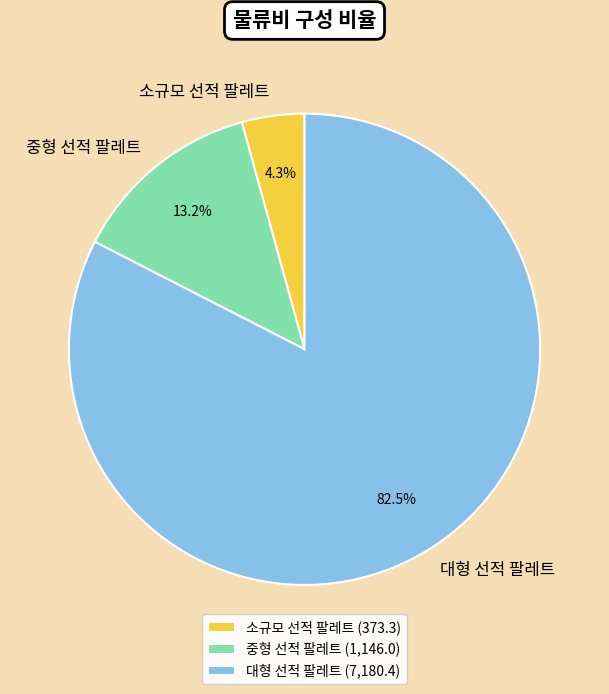

To the nearest percent, what is the combined percentage of 대형 선적 팔레트 and 중형 선적 팔레트?

96%